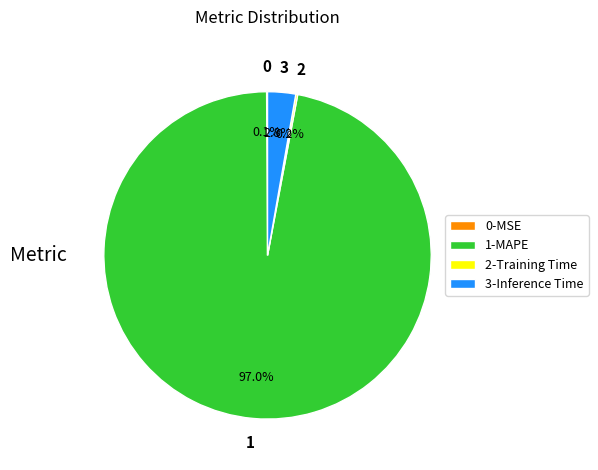

Is there any slice that represents more than half of the pie?

Yes